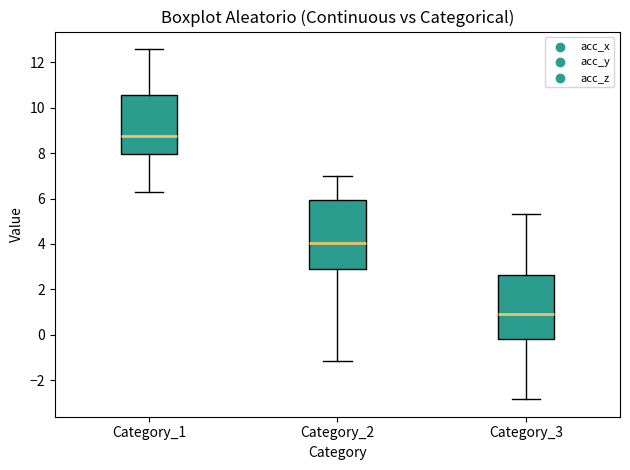

Where is the upper edge of the box for Category_3 on the y-axis? The values are not printed on the chart, so give them approximately, as read against the axis.

2.6